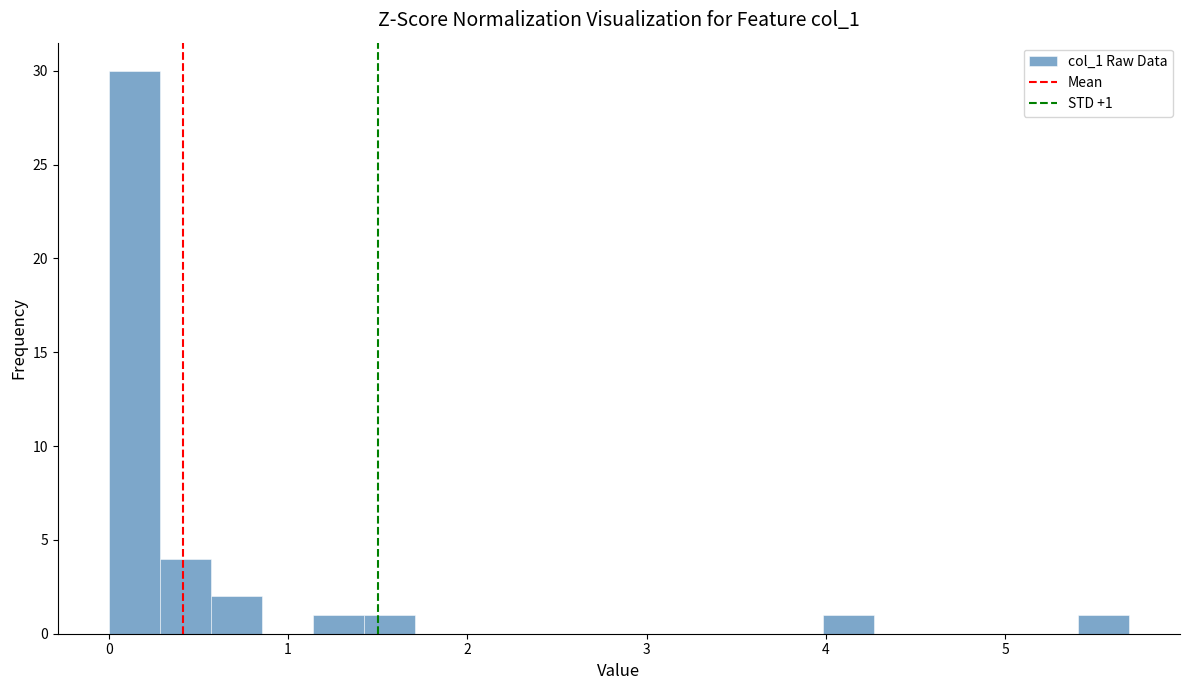

Read against the x-axis, roughly where is the centre of the tallest bar?

0.1